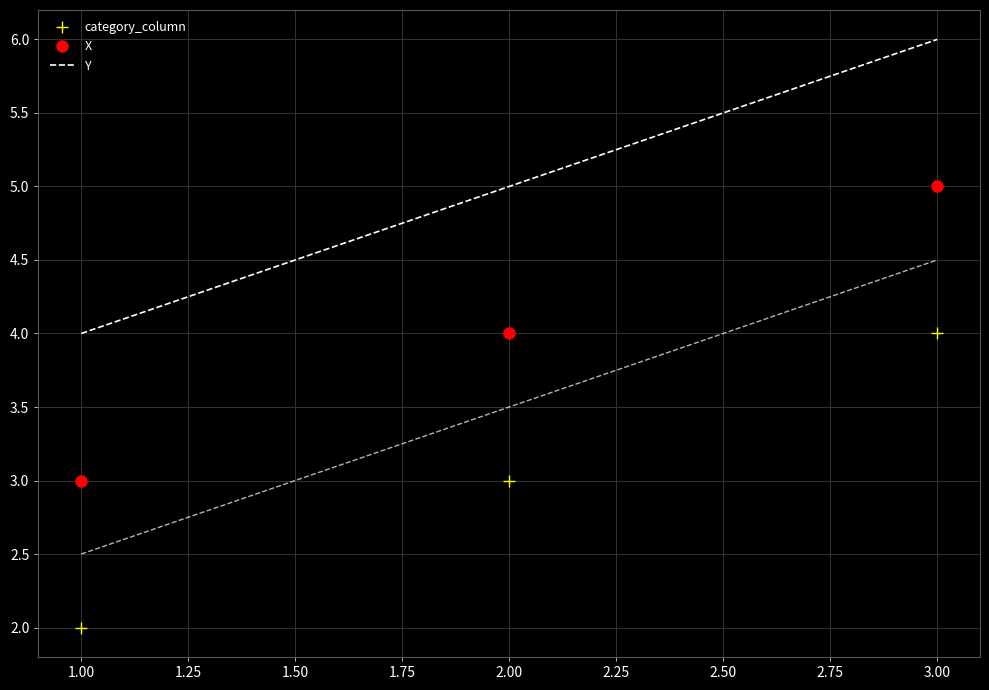

Reading left to right, list all the values displayed in this chart.

category_column: 2	3	4
X: 3	4	5
Y: 4	5	6